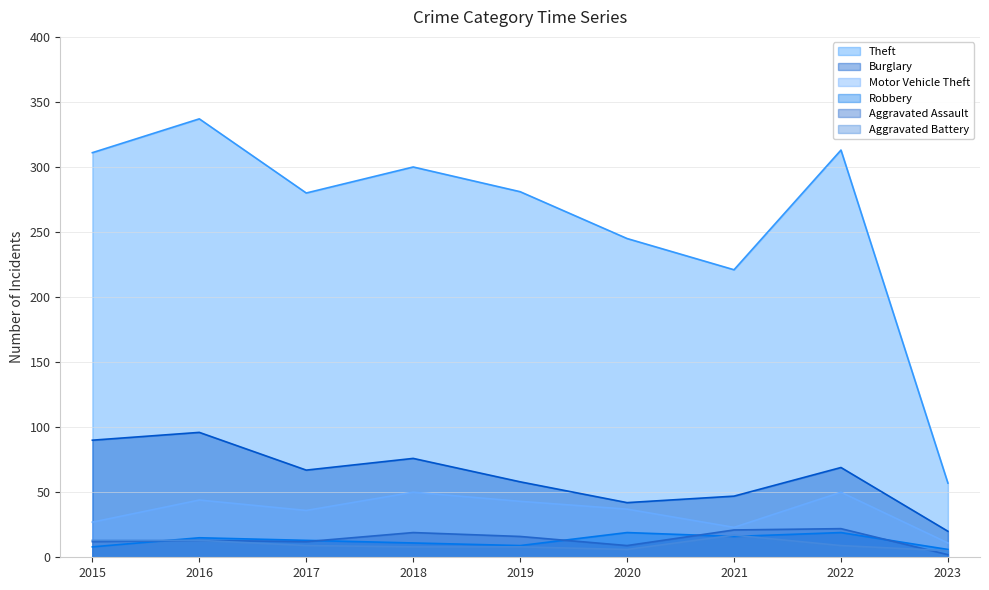

Is it true that Aggravated Assault equals 2 at 2020?

False